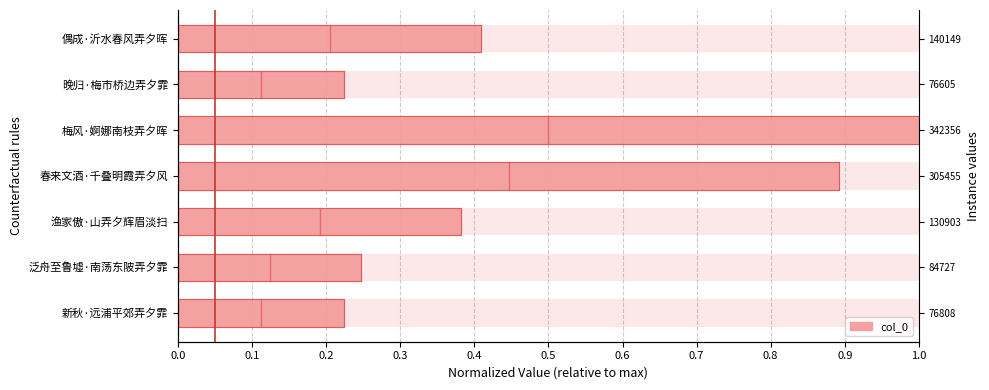

True or false: the data shows 0.6 at 偶成·沂水春风弄夕晖.

False